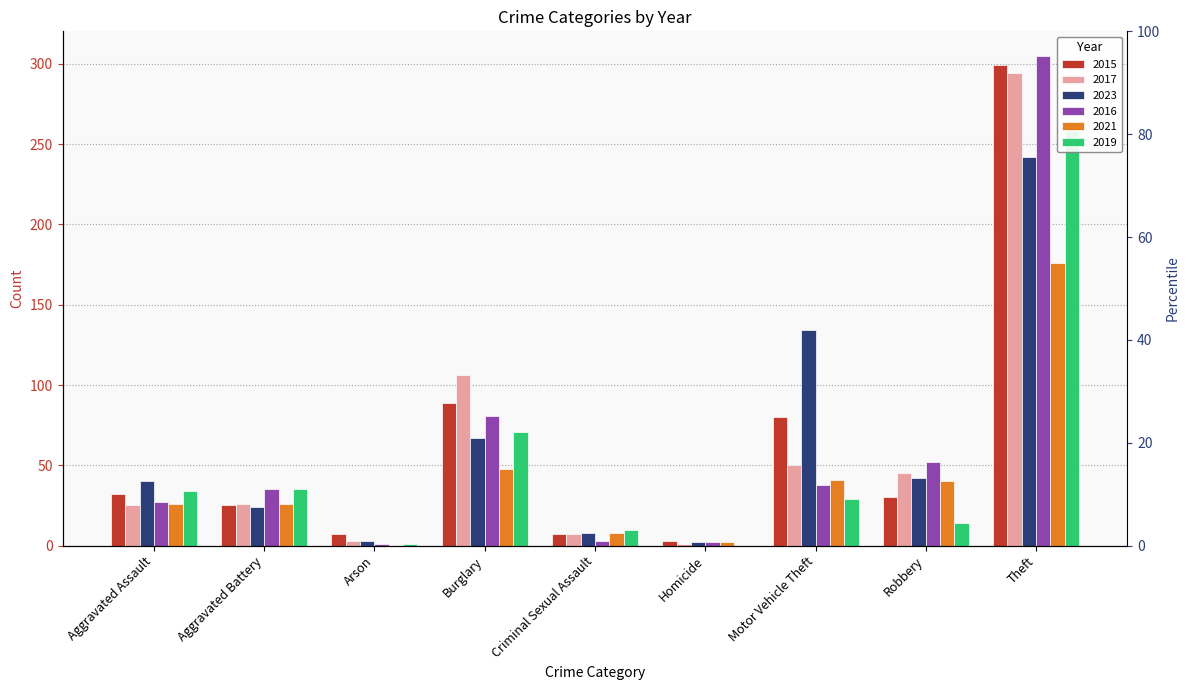

Between Arson and Burglary, which series saw the biggest shift?

2017